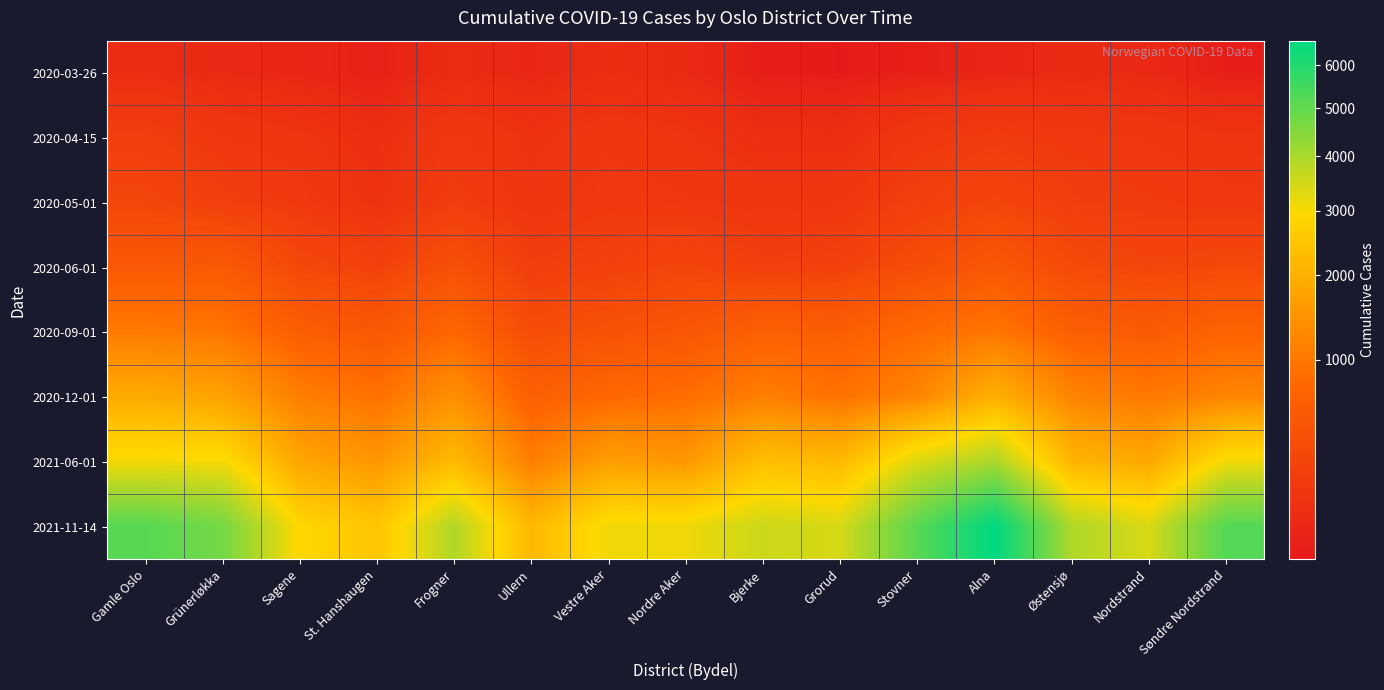

At Grünerløkka, list the series in order from largest to smallest.

2021-11-14, 2021-06-01, 2020-12-01, 2020-09-01, 2020-06-01, 2020-05-01, 2020-04-15, 2020-03-26